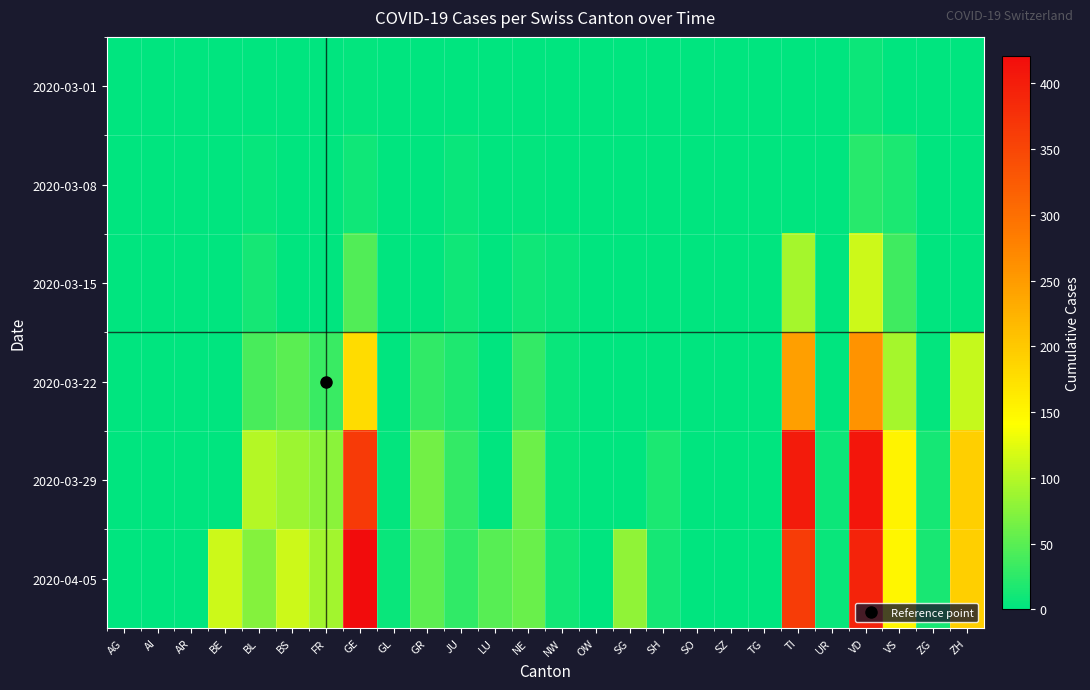

Which has a higher value, UR or NW?

UR